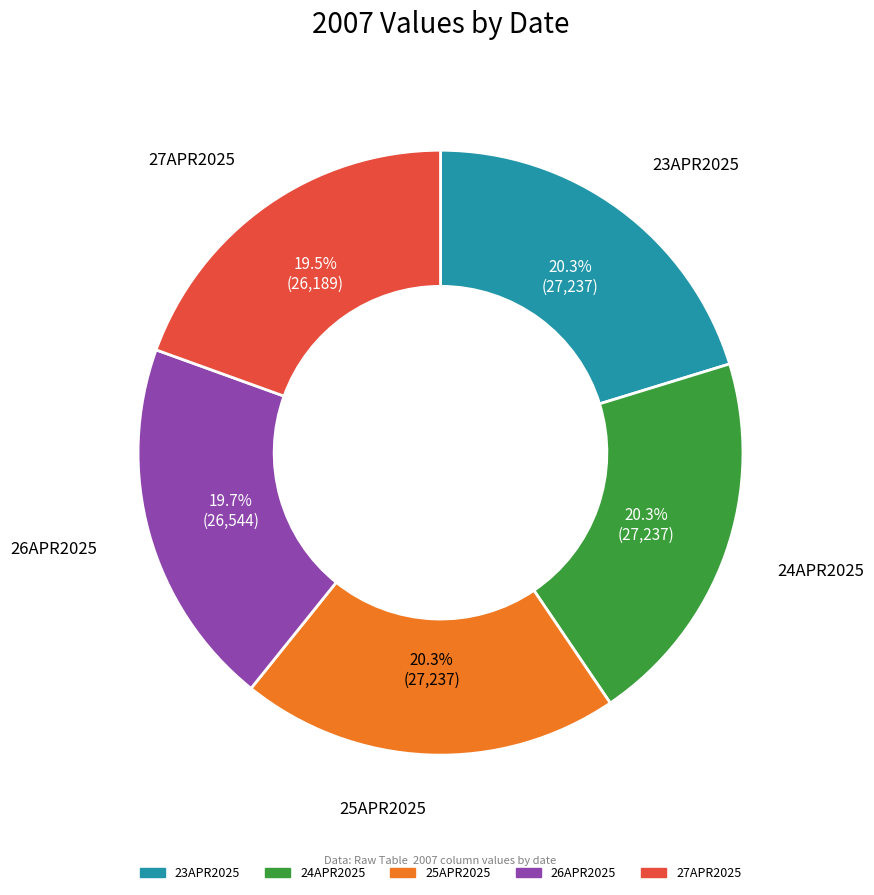

True or false: 25APR2025 accounts for 30% of the total.

False